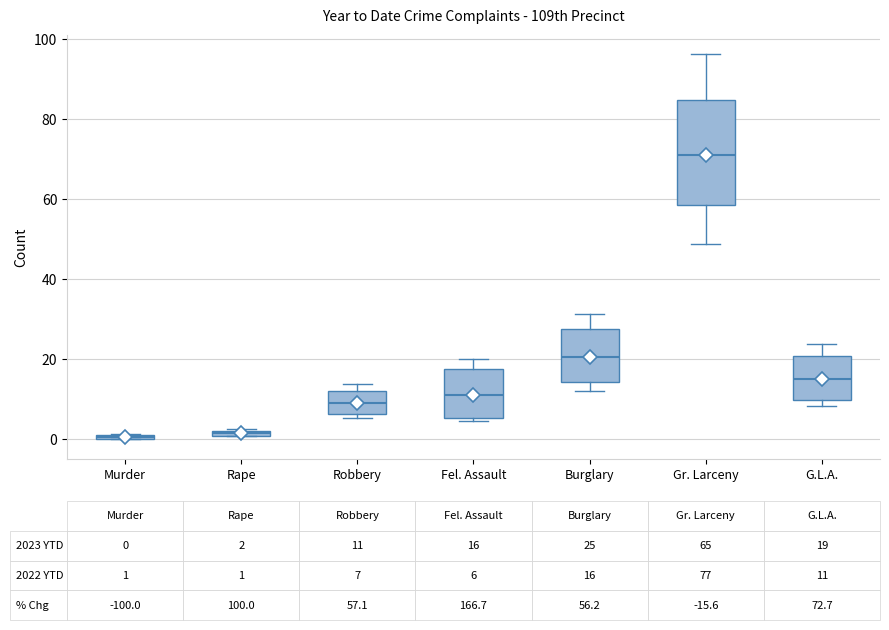

Which box is the tallest, from its lower edge to its upper edge?

Gr. Larceny